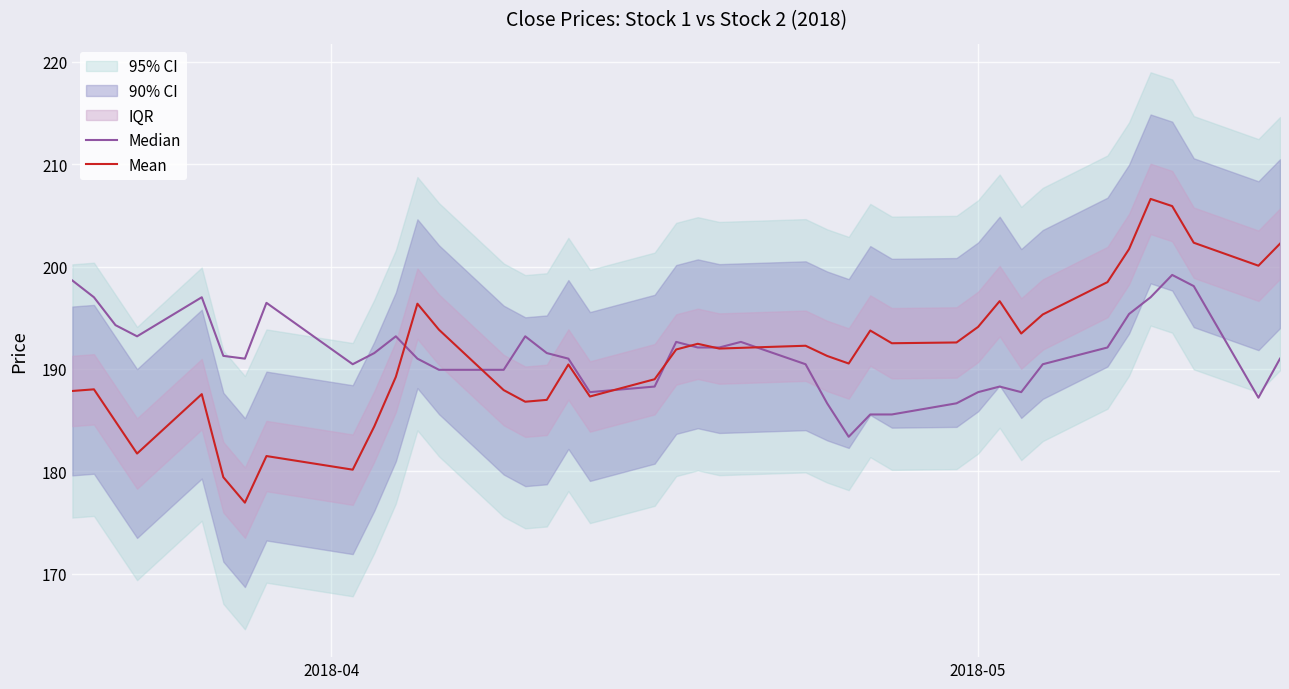

How many lines are shown in the chart?

2